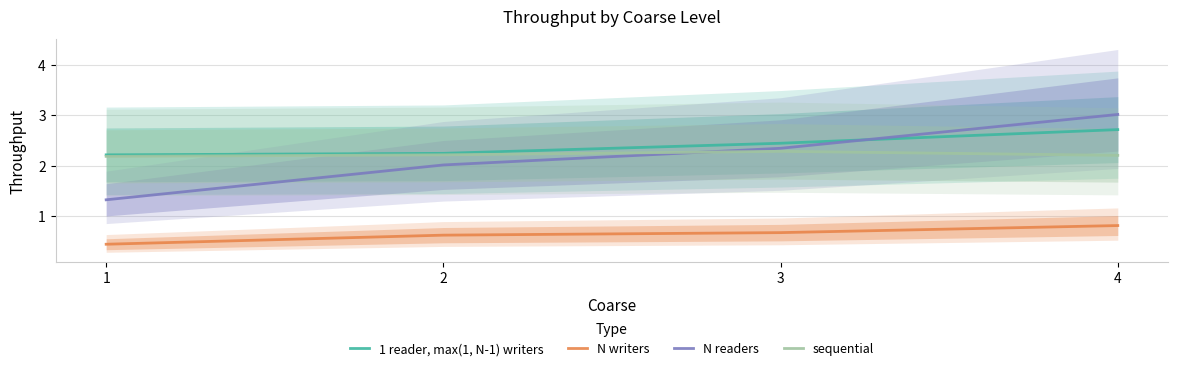

True or false: sequential and 1 reader, max(1, N-1) writers intersect in this chart.

False